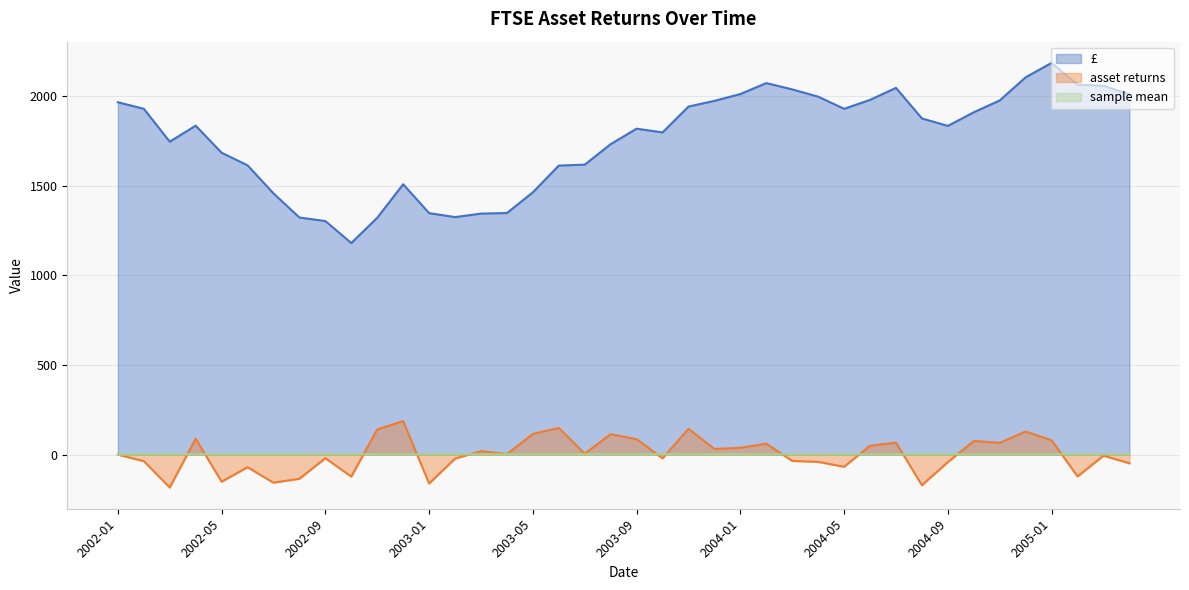

At which category is the sum across all series the highest?

2005-01